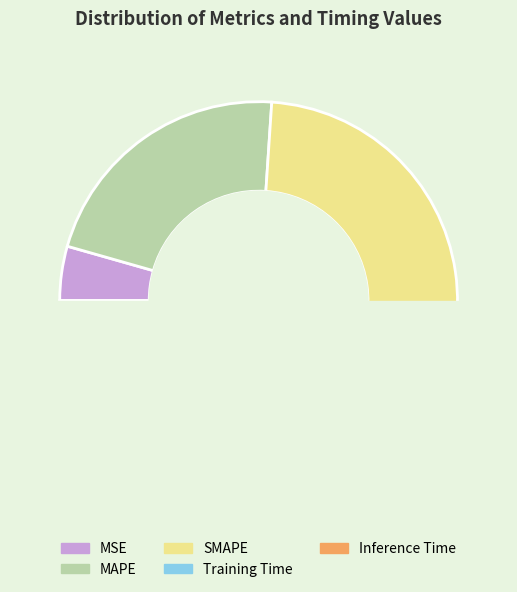

Count the number of slices in the pie.

5